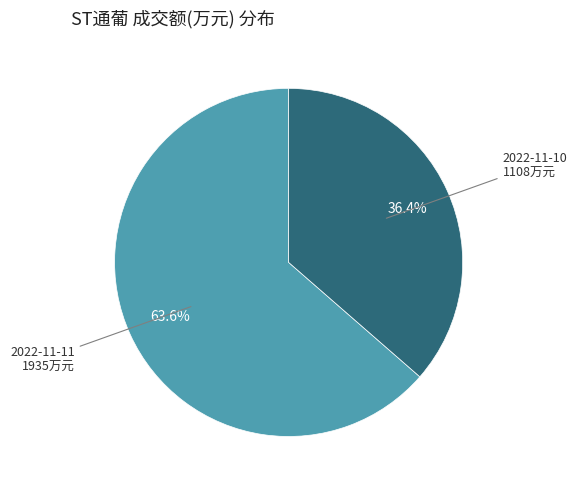

Is there any slice that represents more than half of the pie?

Yes